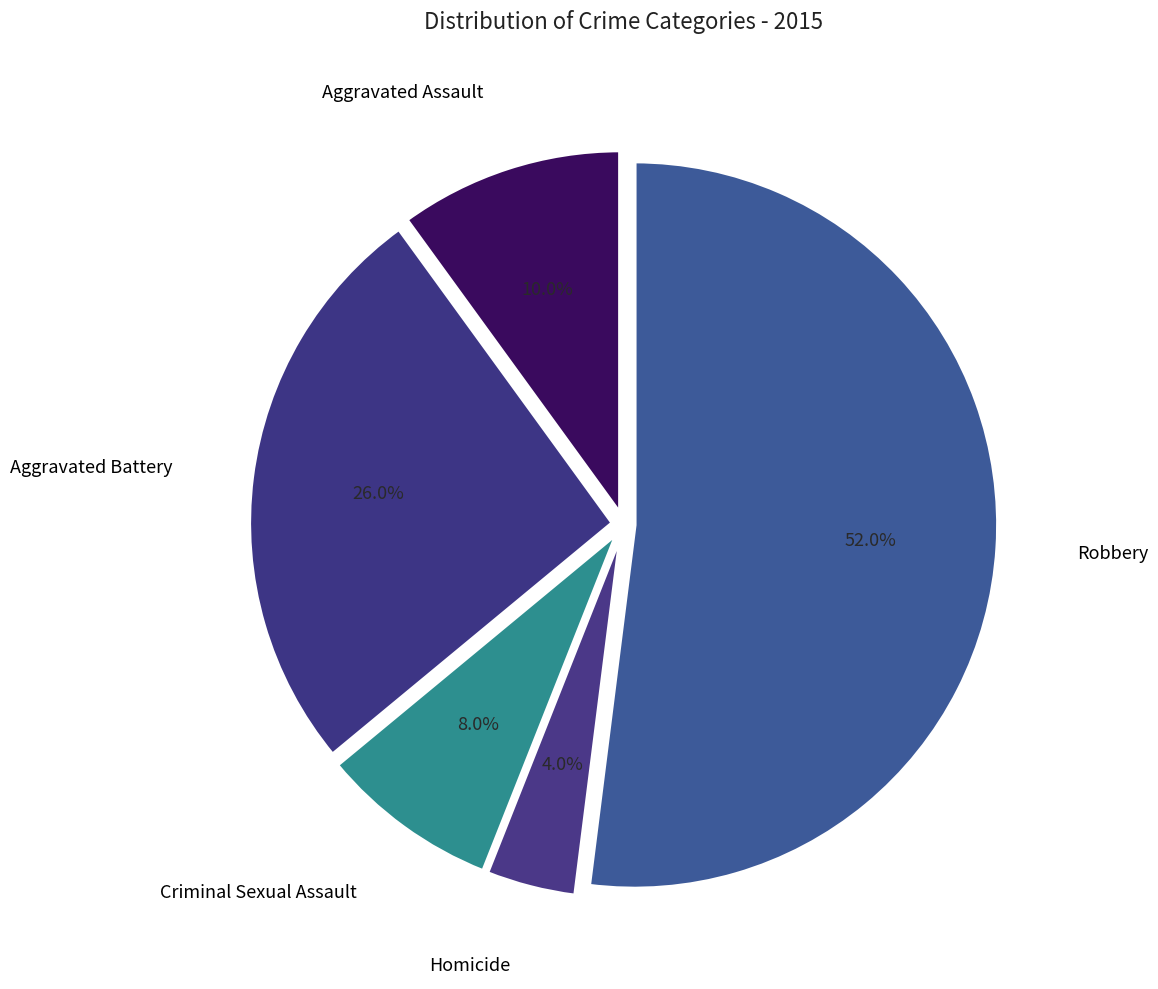

Rank the categories by value from highest to lowest.

Robbery, Aggravated Battery, Aggravated Assault, Criminal Sexual Assault, Homicide